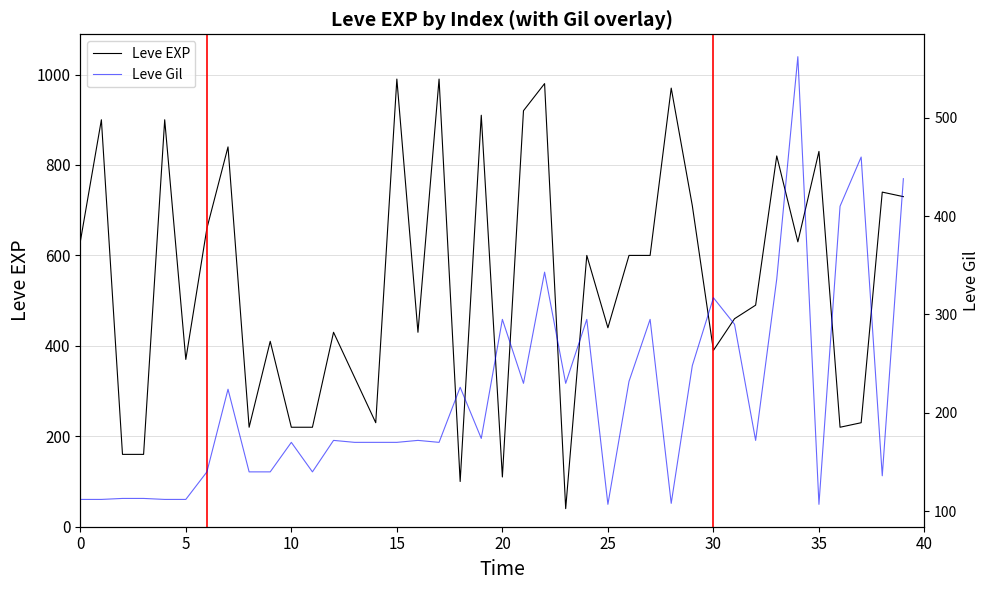

Which series changed the most between 15 and 25?

Leve EXP